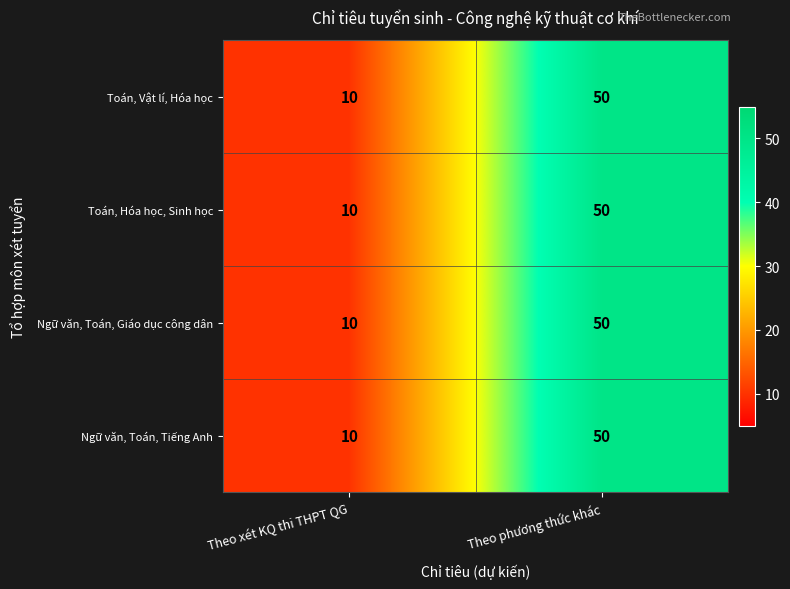

What is the approximate value of Toán, Hóa học, Sinh học at Theo xét KQ thi THPT QG, to the nearest 10?

10